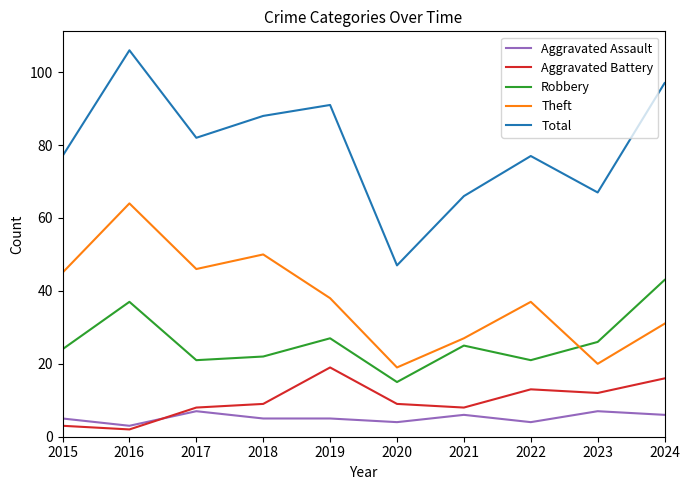

What is the spread (max minus min) of values at 2021?

60